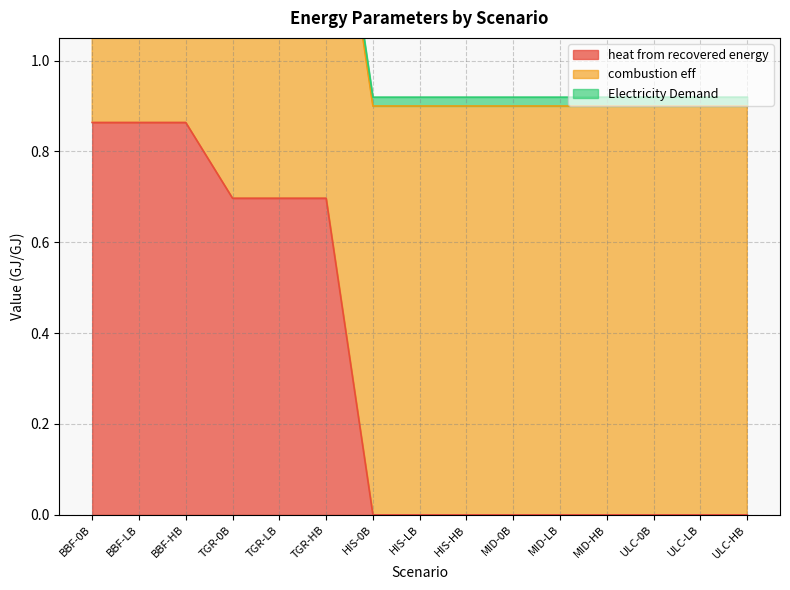

What is the minimum value for combustion eff?

0.9